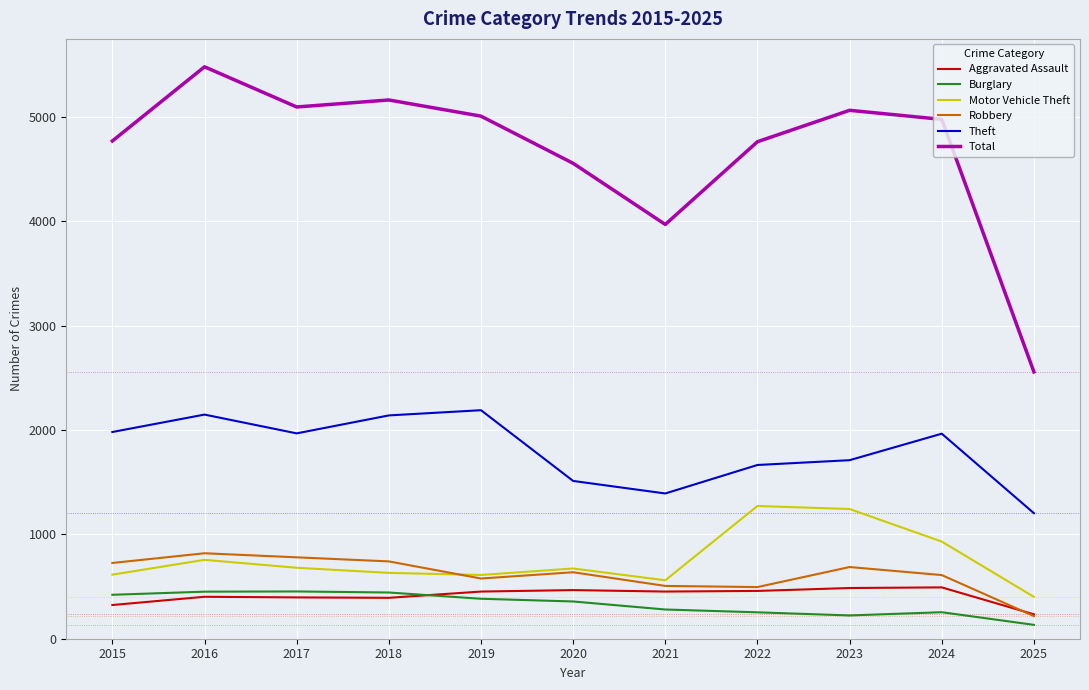

What is the minimum value for Burglary?

133